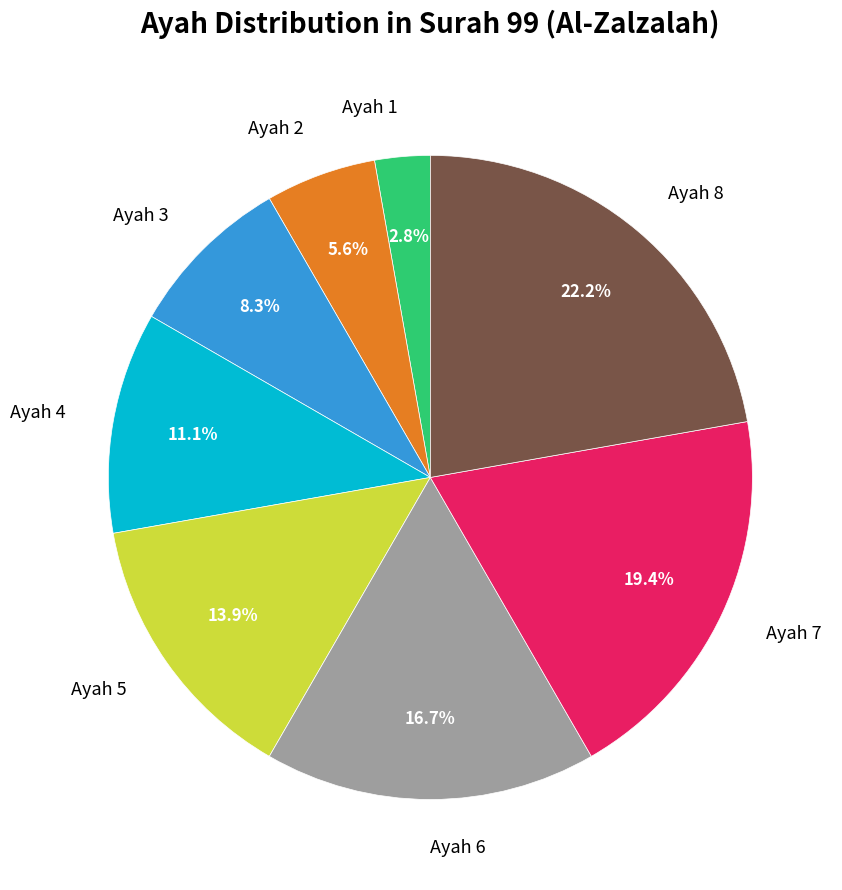

How many segments does this pie chart have?

8